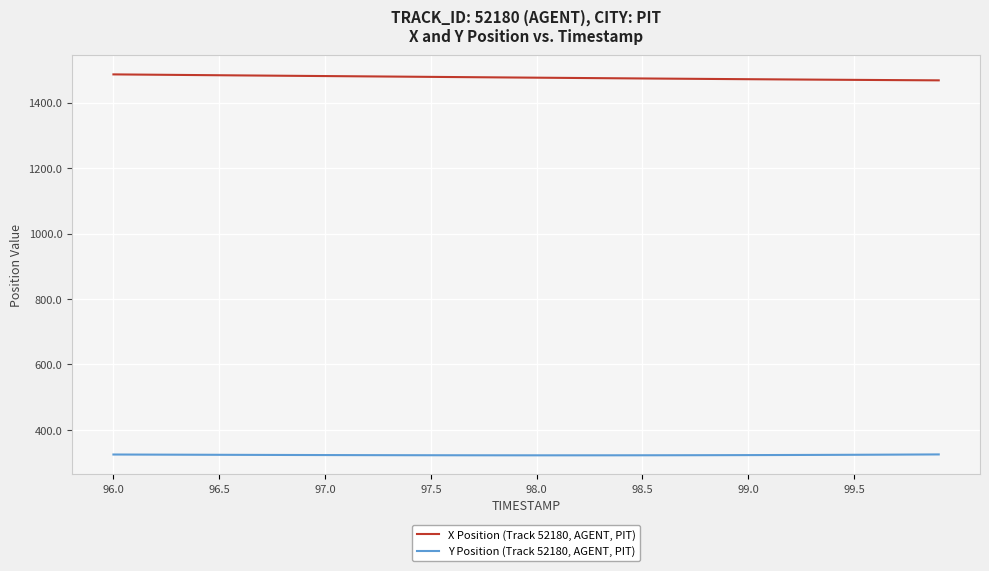

True or false: Y Position (Track 52180, AGENT, PIT) and X Position (Track 52180, AGENT, PIT) intersect in this chart.

False